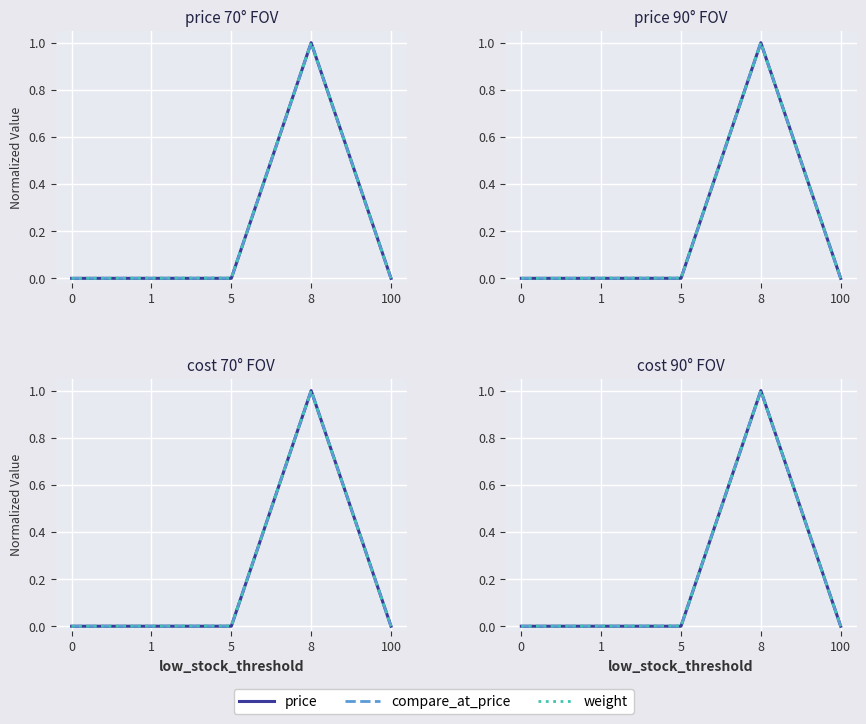

What is the difference between the weight values at 8 and 0?

1.0